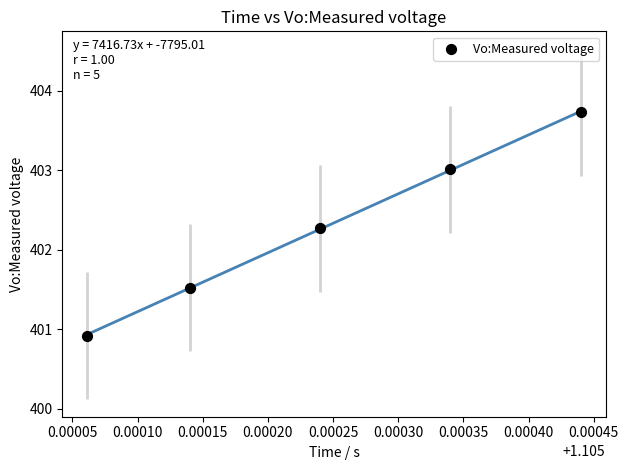

What is the average X value?

1.1